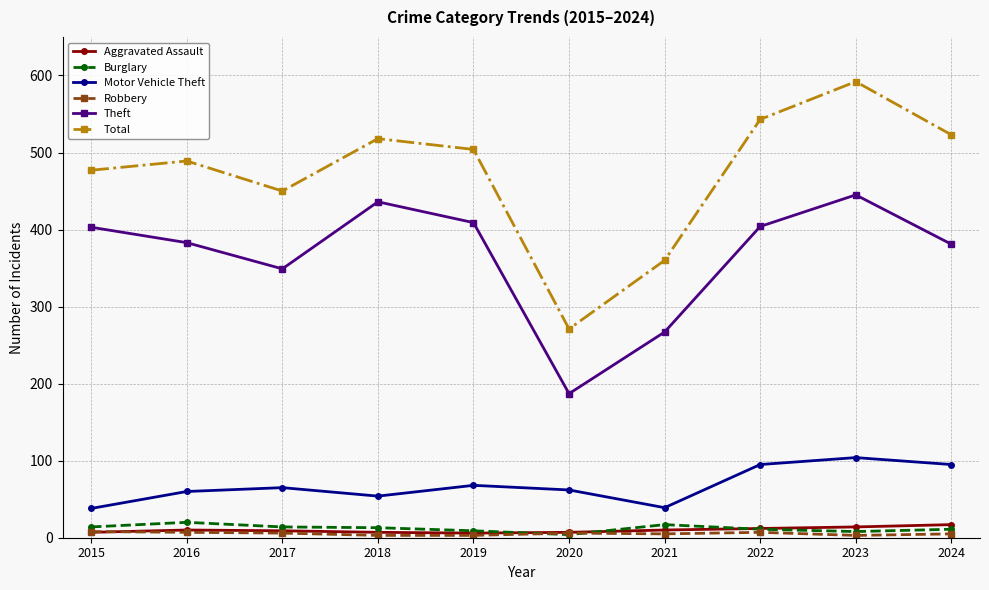

Which series has the largest total across all categories?

Total